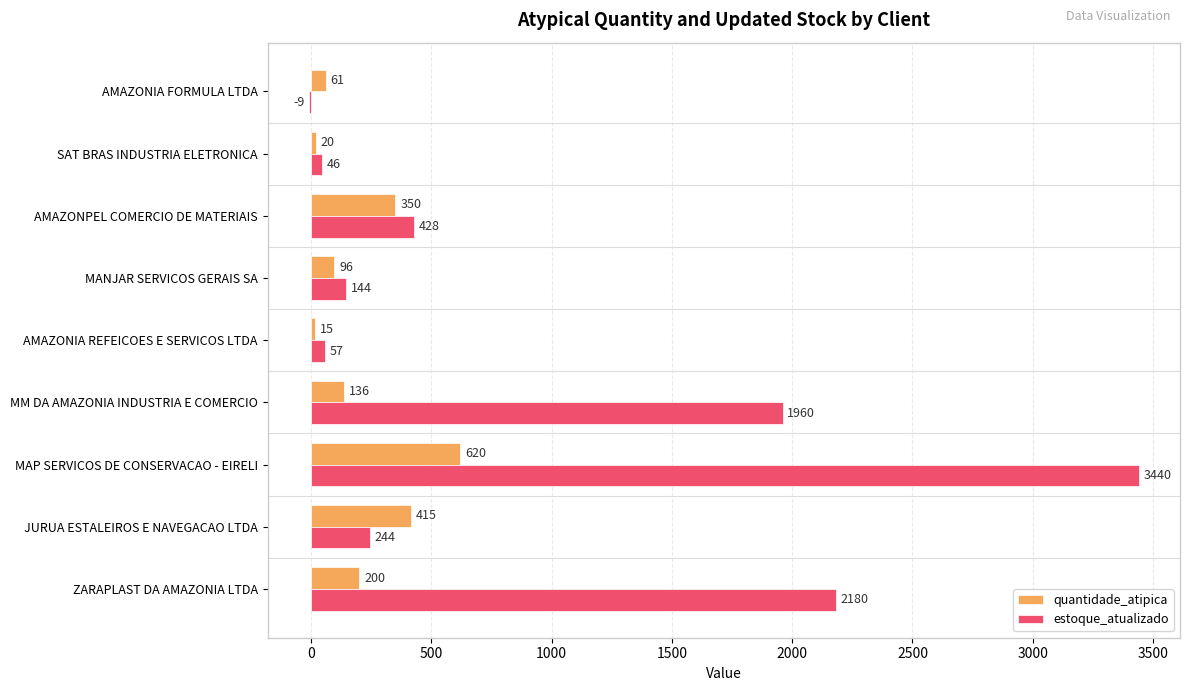

The value of estoque_atualizado at MAP SERVICOS DE CONSERVACAO - EIRELI is 3440. True or false?

True